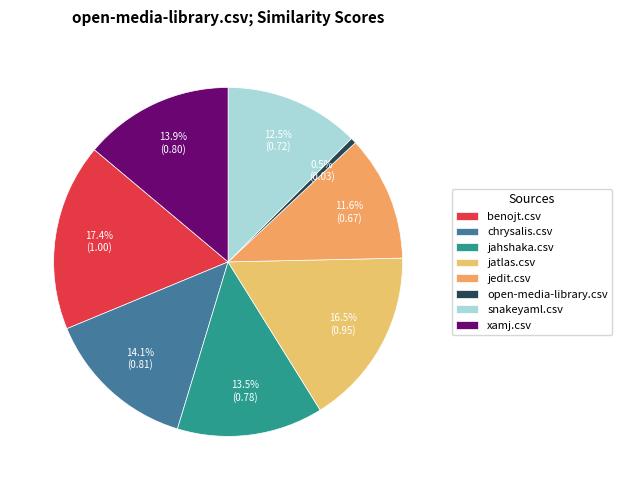

Which slice is the largest?

benojt.csv